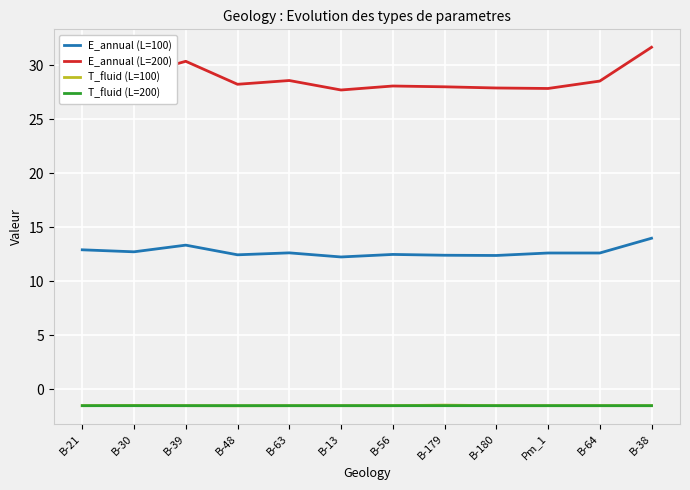

Which series has the largest range (max minus min)?

E_annual (L=200)